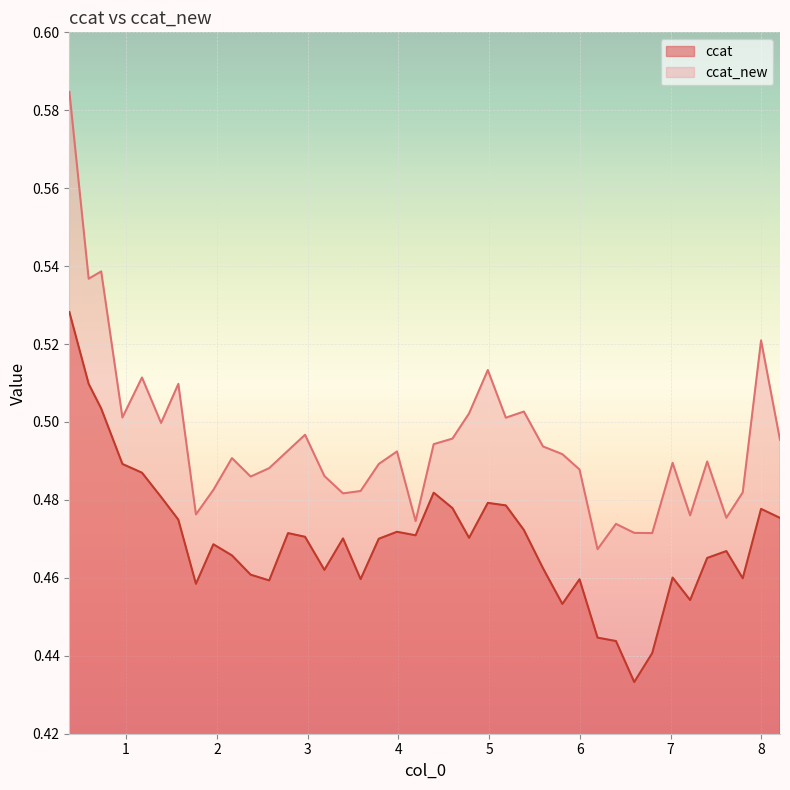

True or false: ccat_new and ccat cross at least once.

False